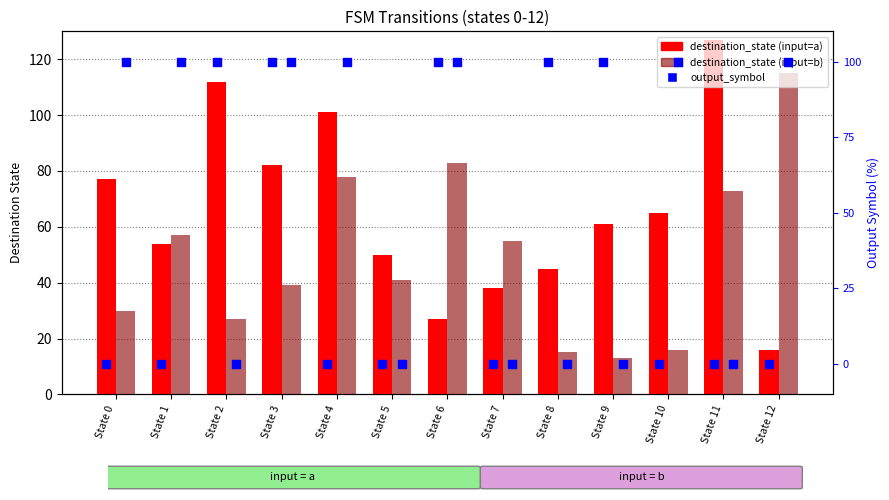

What is the total value across all series at State 0?

207